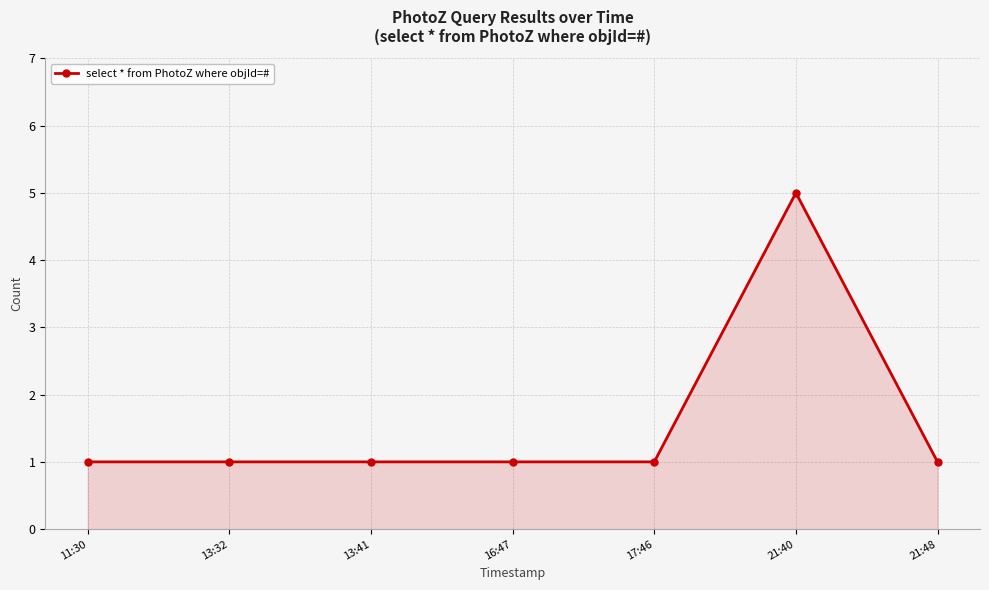

What is the label of the 2nd point from the right?

21:40